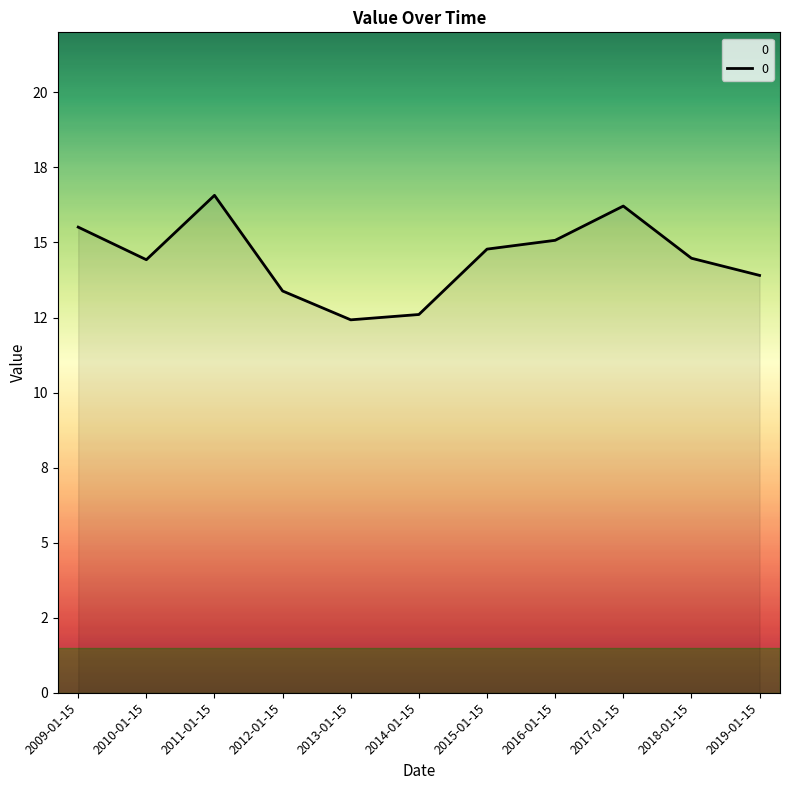

Rank the categories by value from highest to lowest.

2011-01-15, 2017-01-15, 2009-01-15, 2016-01-15, 2015-01-15, 2018-01-15, 2010-01-15, 2019-01-15, 2012-01-15, 2014-01-15, 2013-01-15